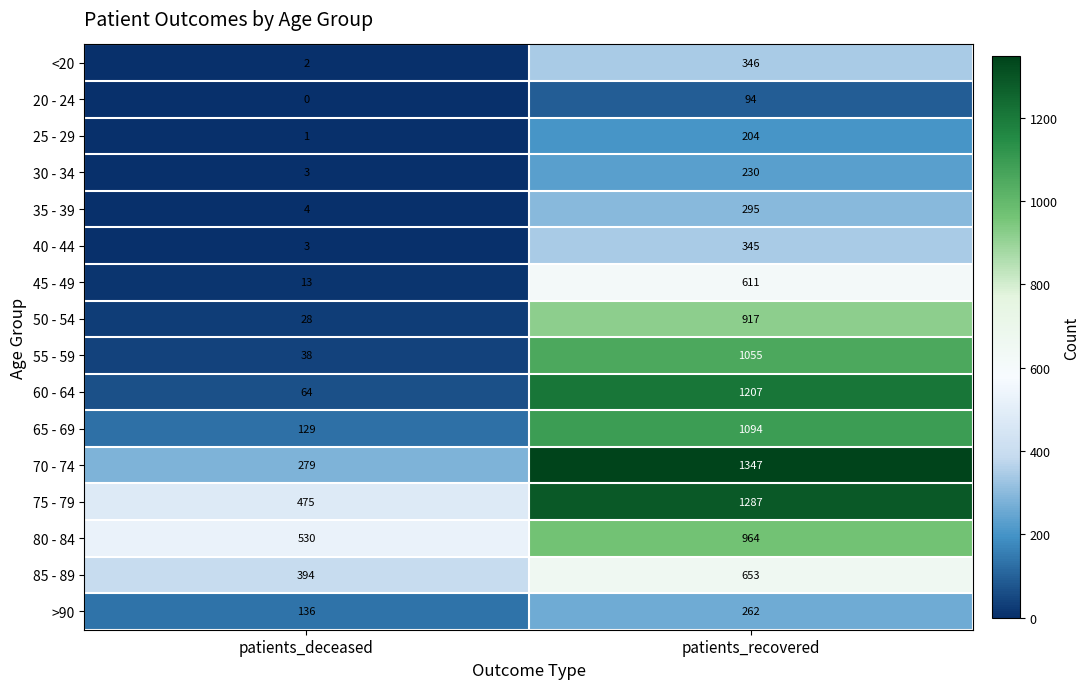

How many data points in 40 - 44 are less than 345?

1